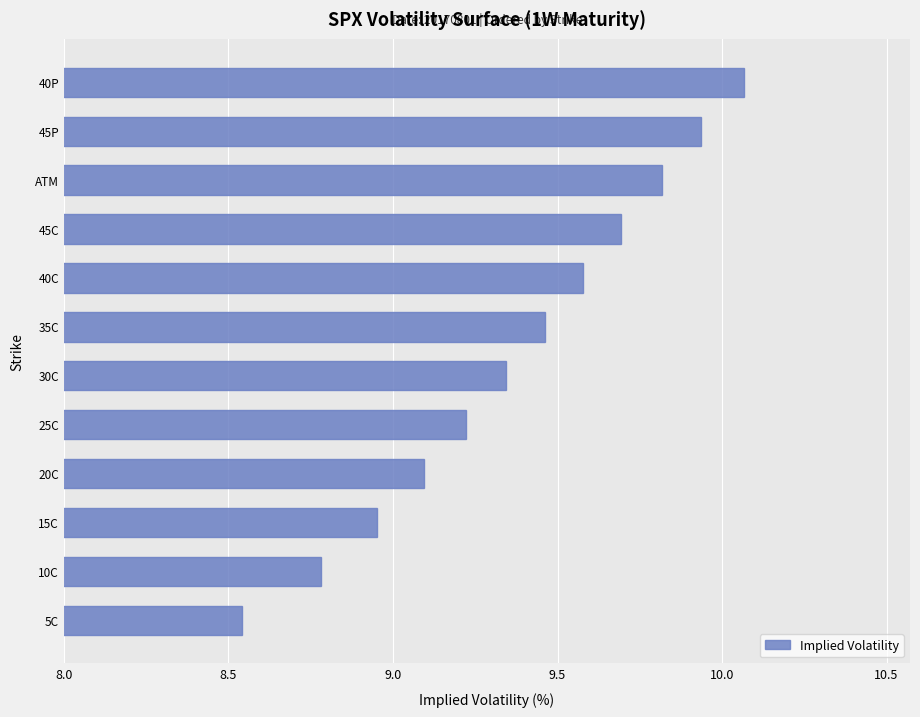

Rank the categories by value from lowest to highest.

5C, 10C, 15C, 20C, 25C, 30C, 35C, 40C, 45C, ATM, 45P, 40P